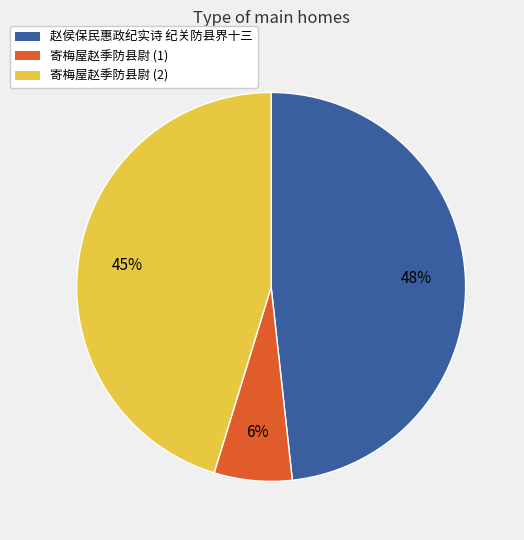

Does 寄梅屋赵季防县尉 (1) represent more than half of the total?

No